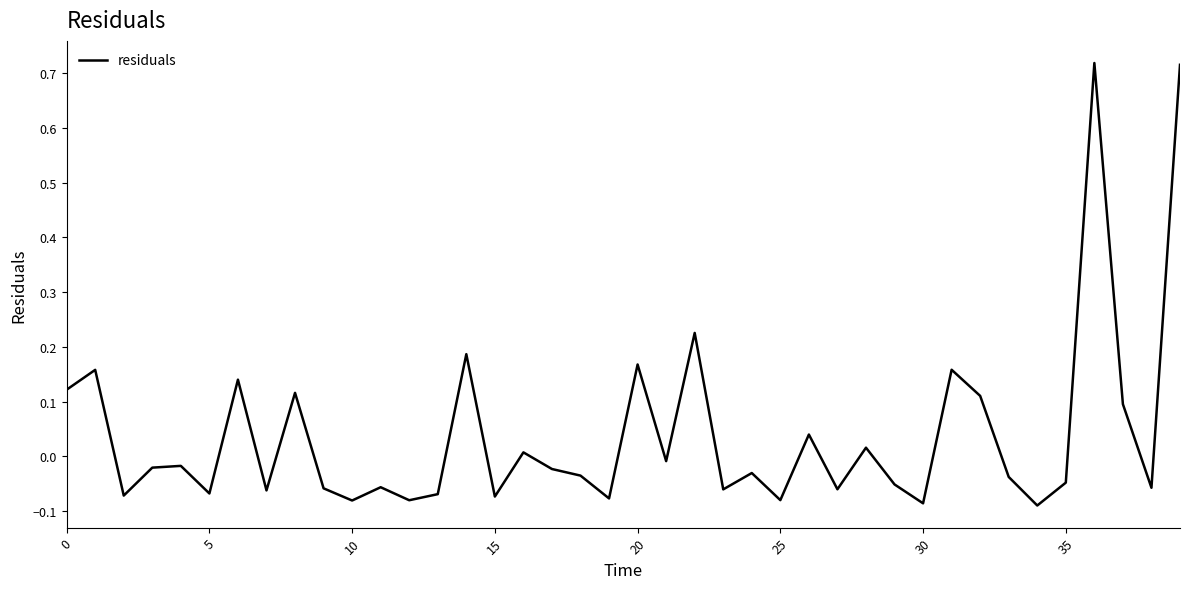

What is the difference between the maximum and minimum values?

0.8